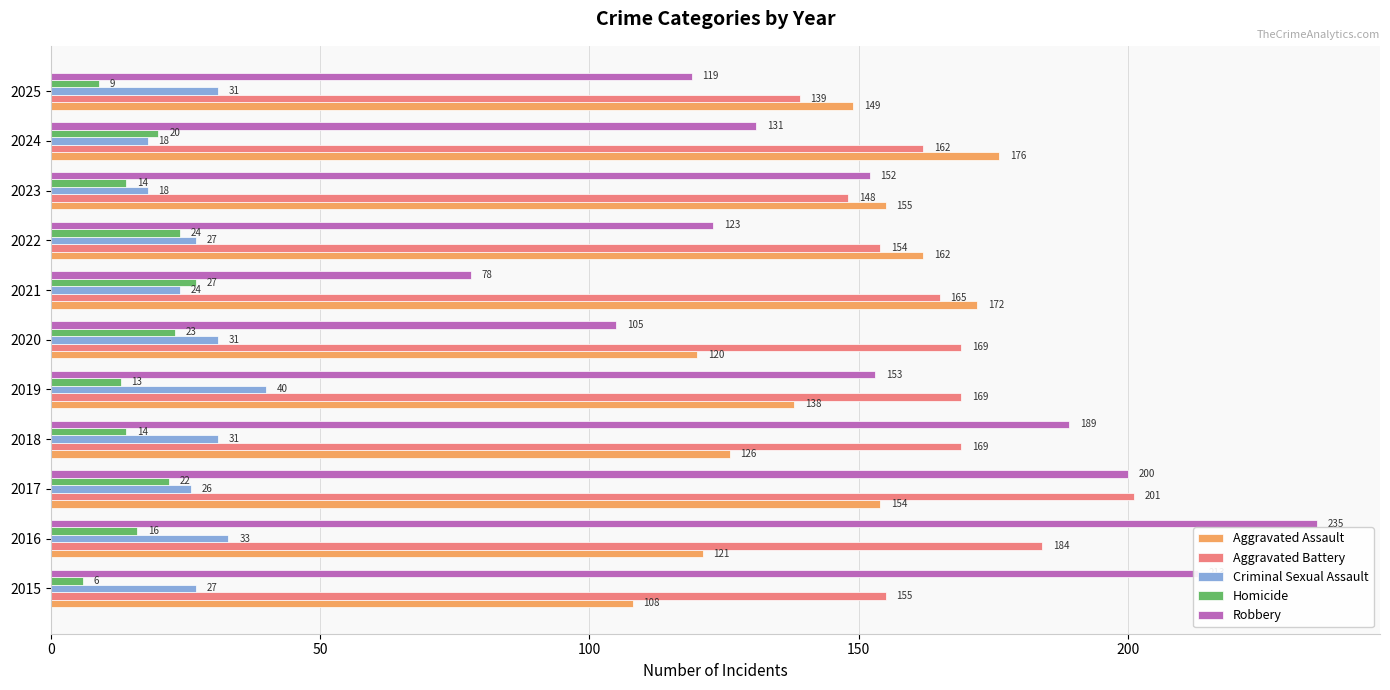

What is the minimum value shown in the chart?

6